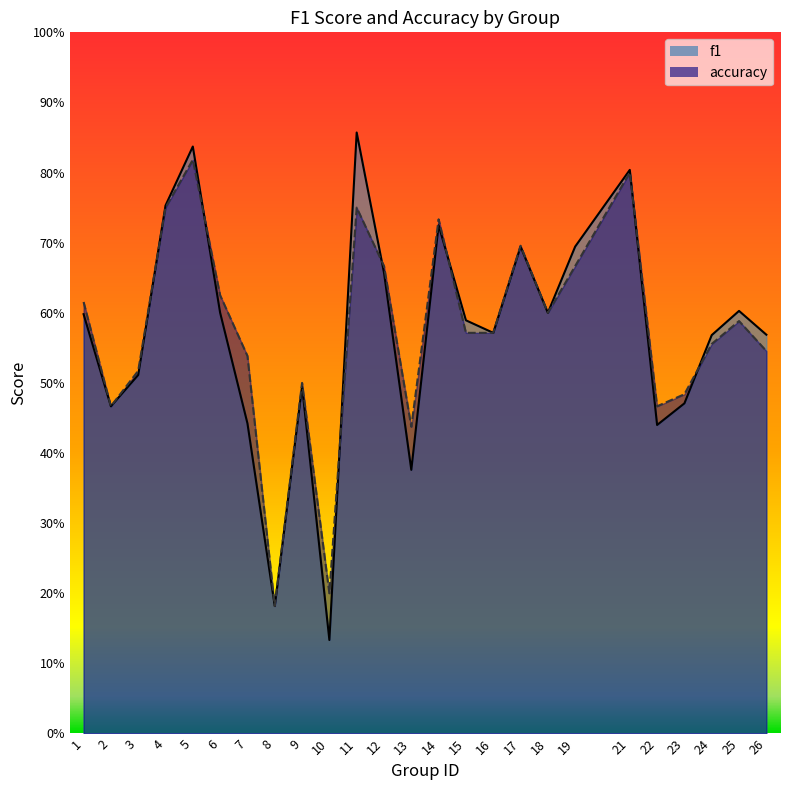

Rank the series by their maximum value, from highest to lowest.

f1, accuracy